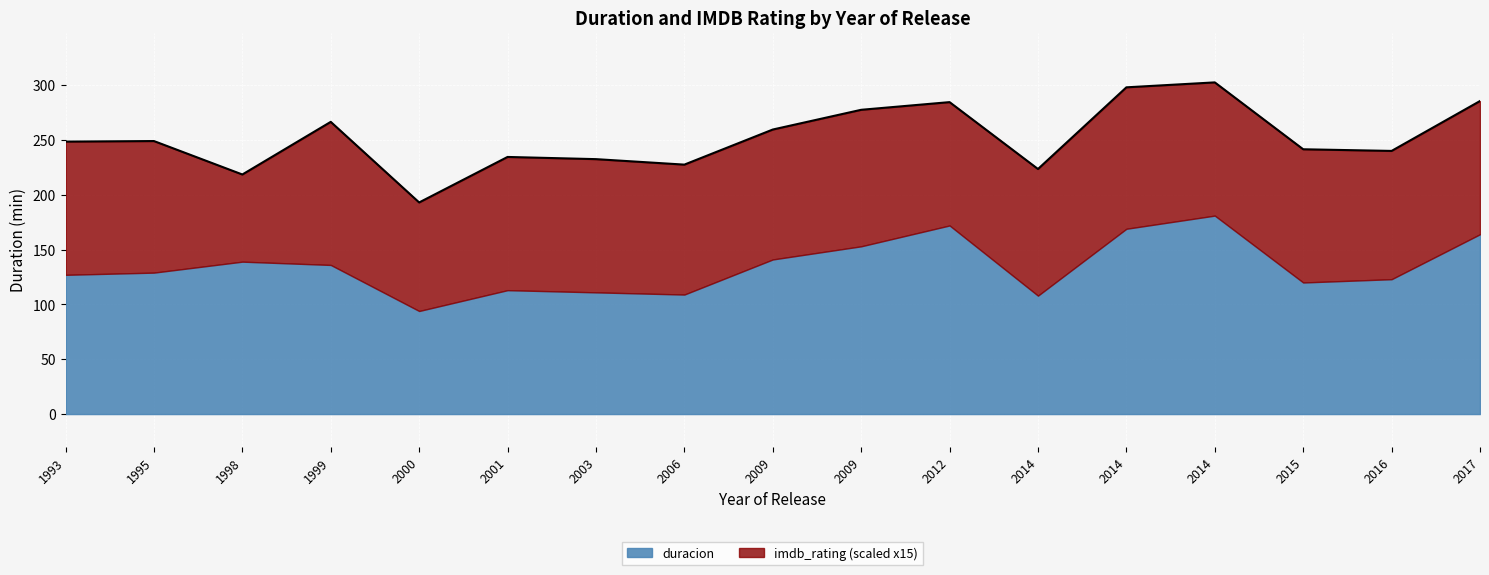

What is the value of the imdb_rating point at the 7th from the left?

8.1